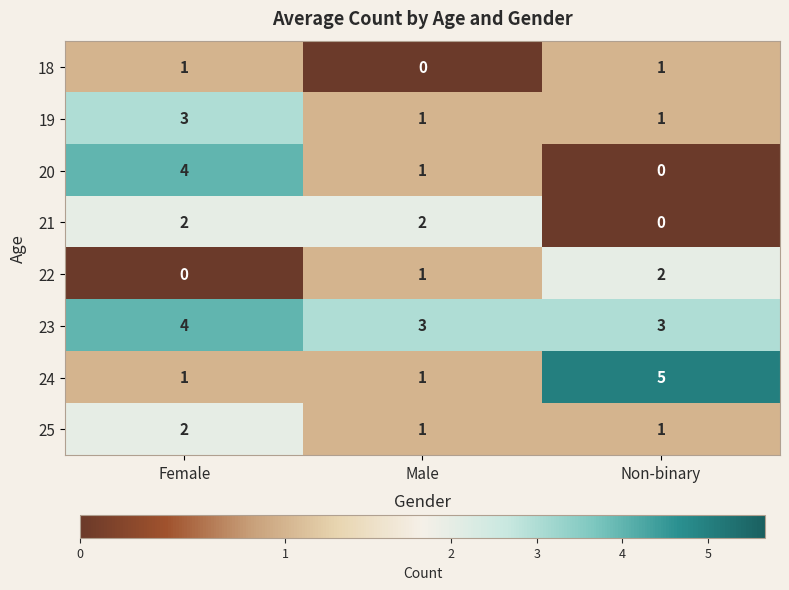

How many distinct data groups are displayed?

8